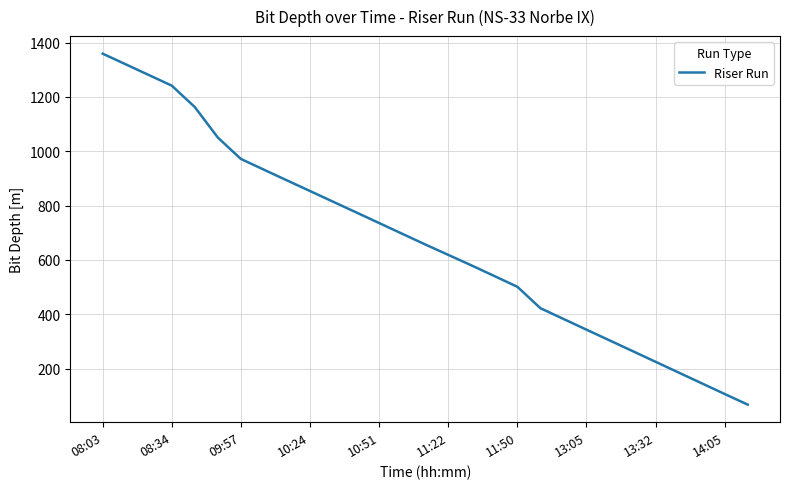

What is the greatest value displayed?

1359.1